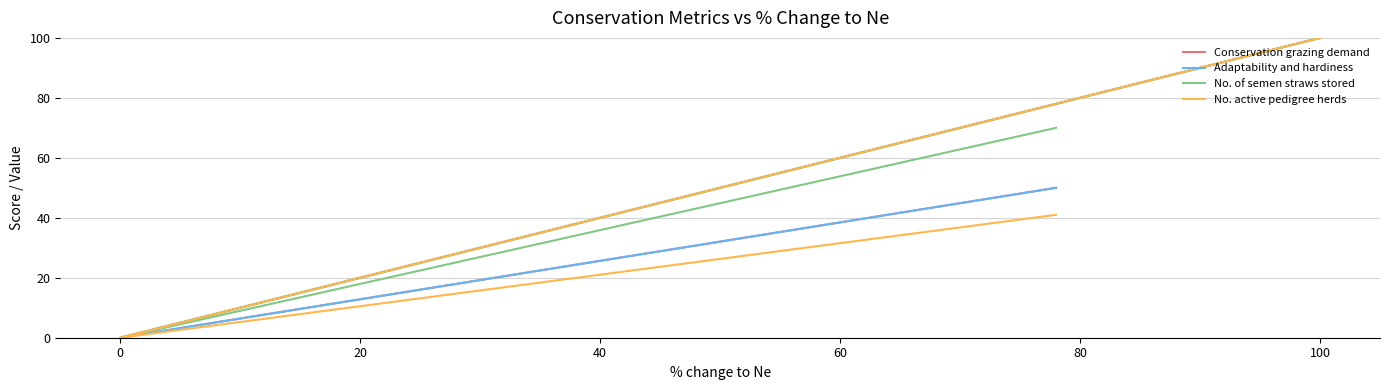

Which series has the widest spread of values?

Conservation grazing demand